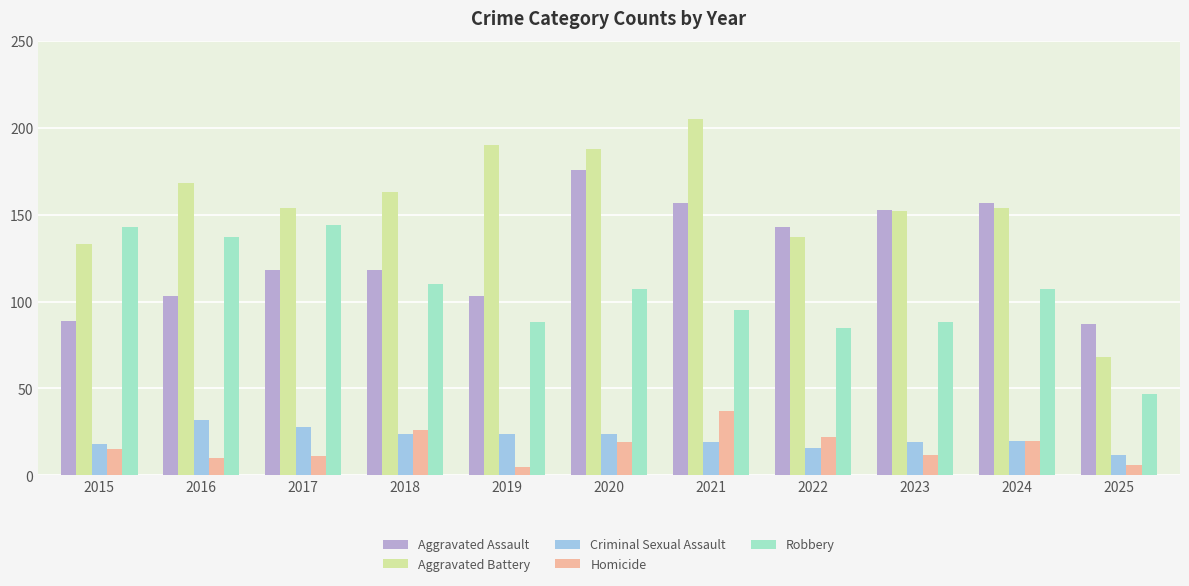

Is the value of Robbery at 2016 greater than the value of Aggravated Assault at 2023?

No